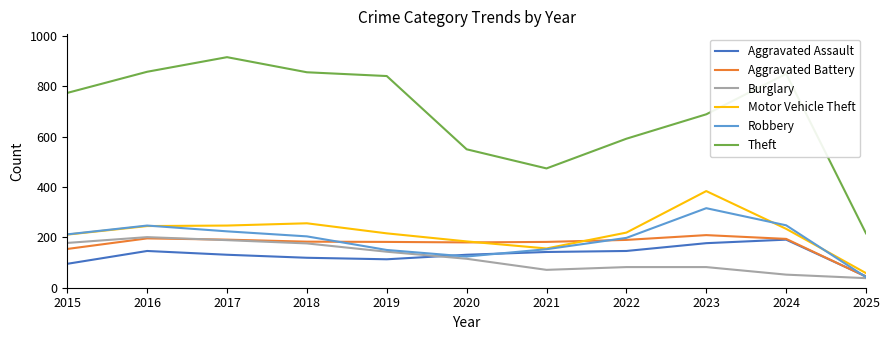

Is it true that Robbery equals 55 at 2021?

False